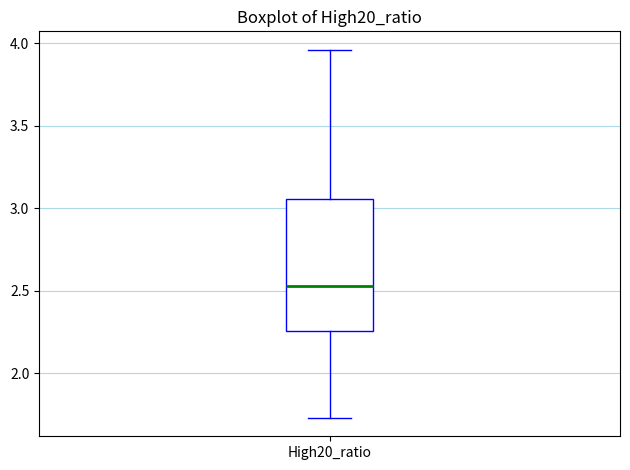

Where is the lower edge of the box for High20_ratio on the y-axis? The values are not printed on the chart, so give them approximately, as read against the axis.

2.25